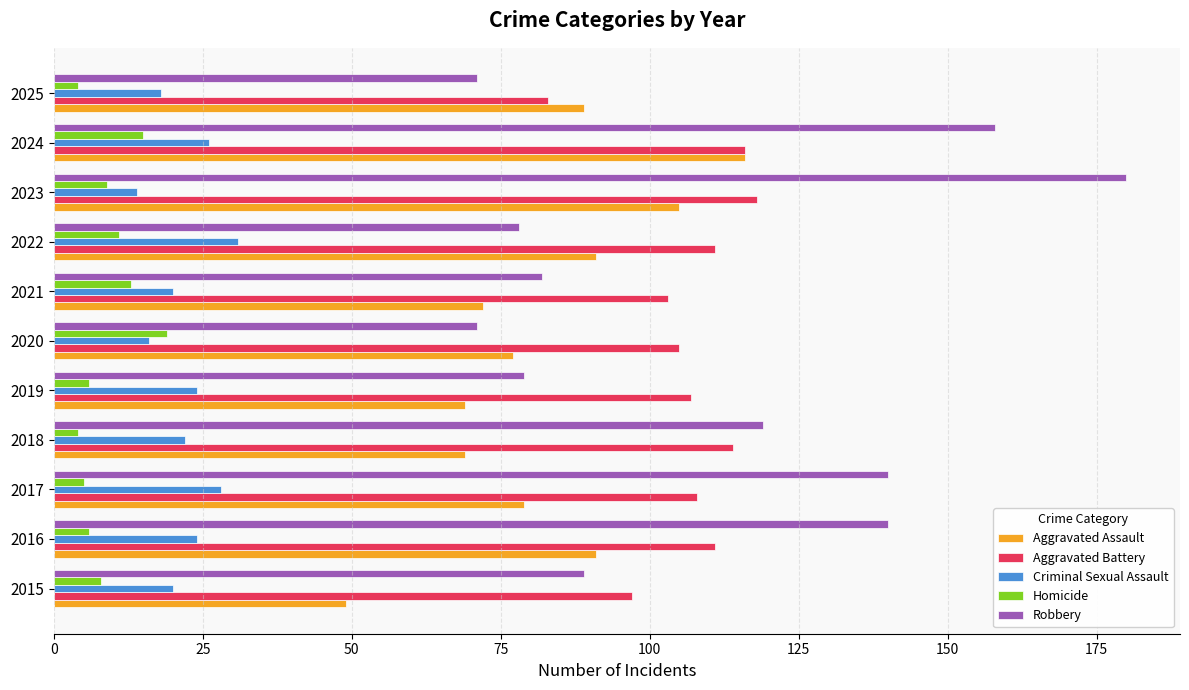

The value of Robbery at 2016 is 72. True or false?

False